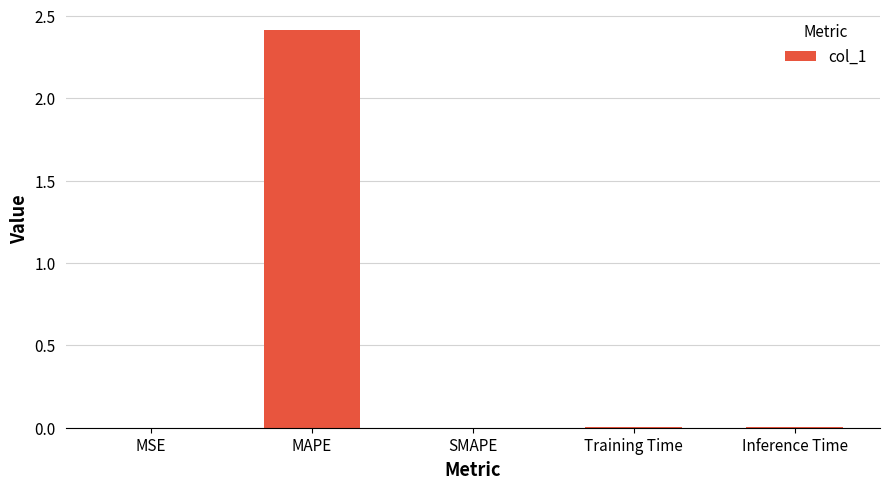

What is the change in value from MAPE to SMAPE?

-2.4